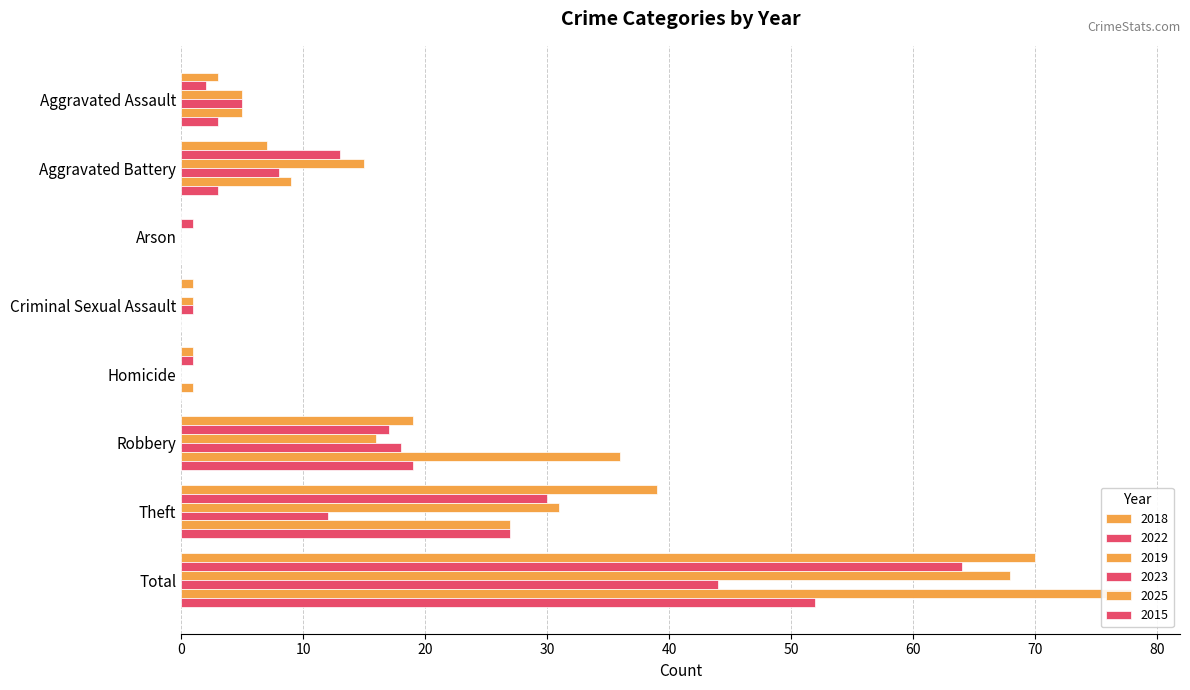

What is the average value of the 2025 series?

20